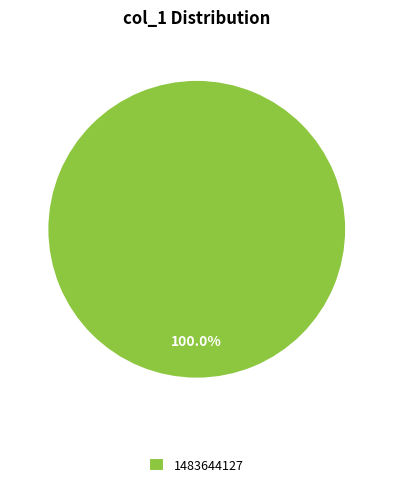

What percentage is the 1483644127 slice, to the nearest percent?

100%